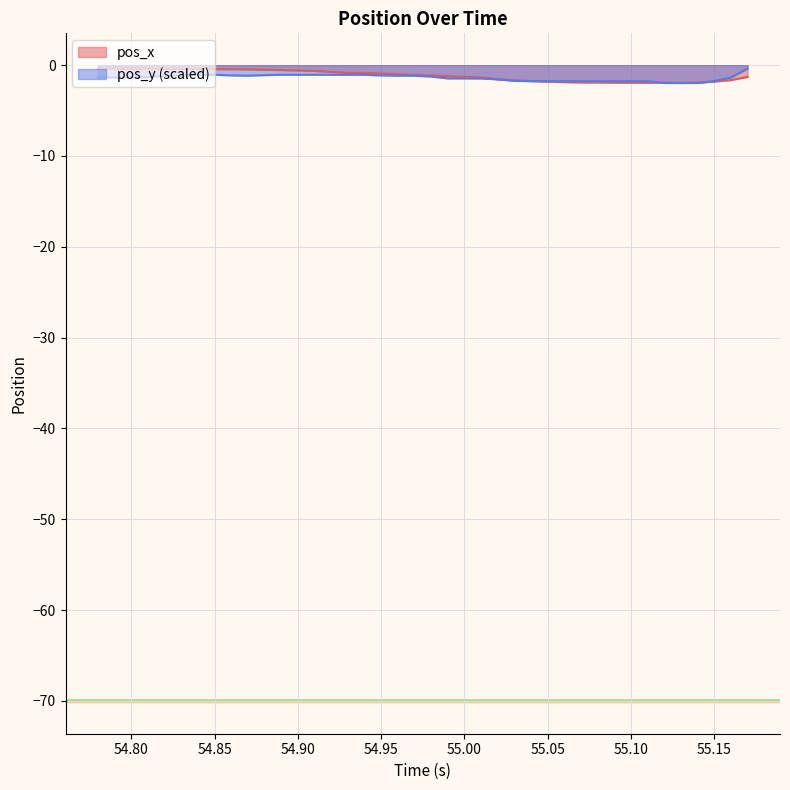

What is the average value of the pos_x series?

-1.1